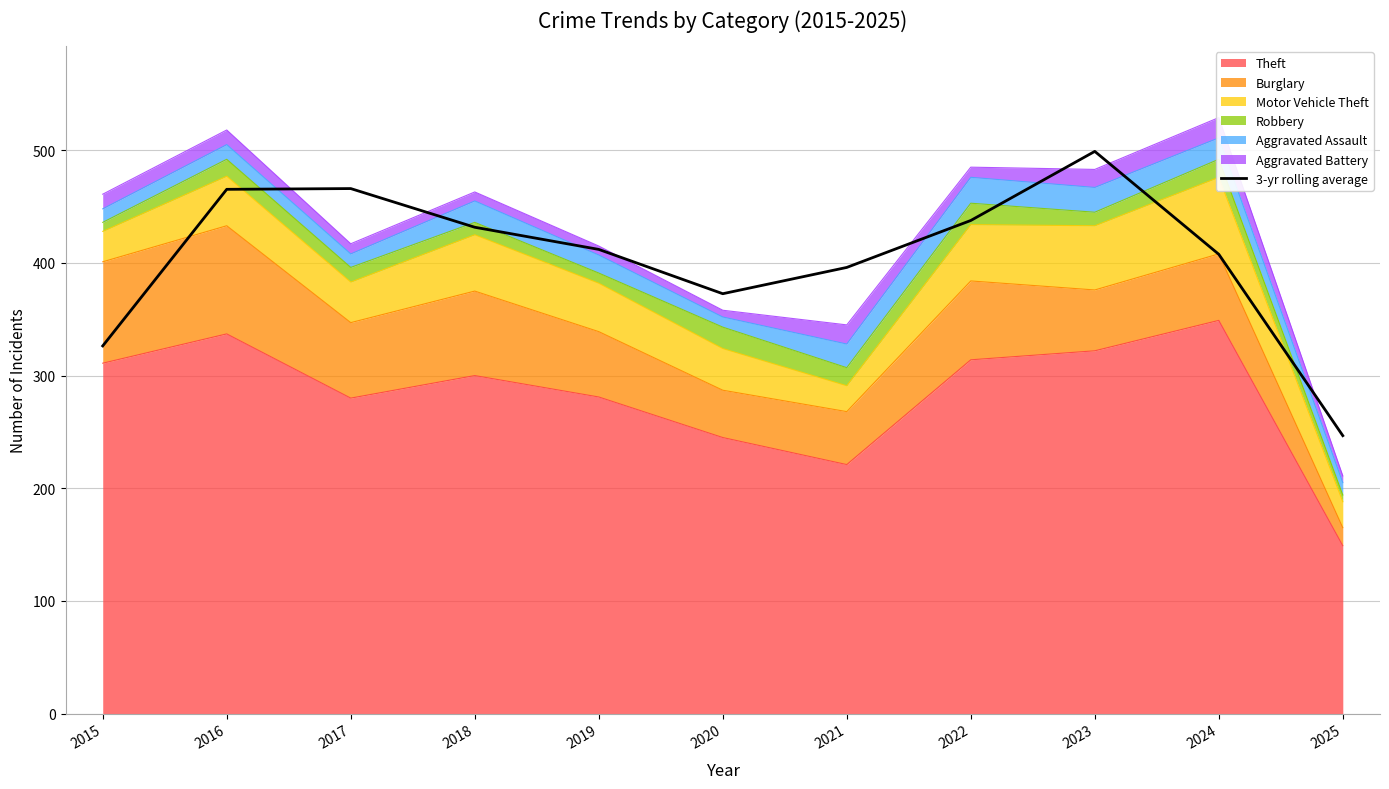

The value at 2024 is 679.0. True or false?

False